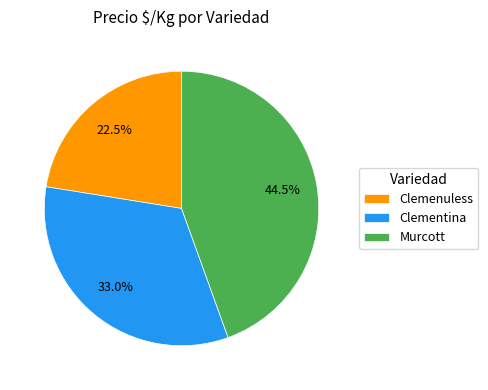

How much of the chart is everything except Murcott?

55.5%